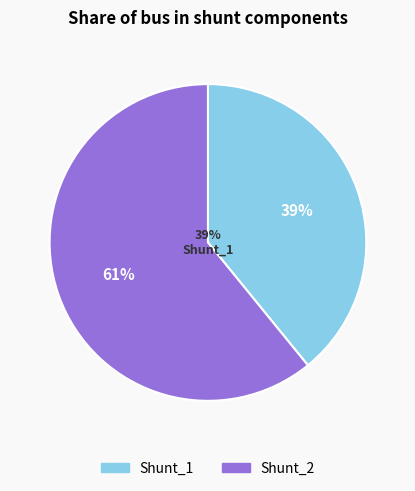

To the nearest percent, what is the difference between the largest and smallest slice percentages?

22%